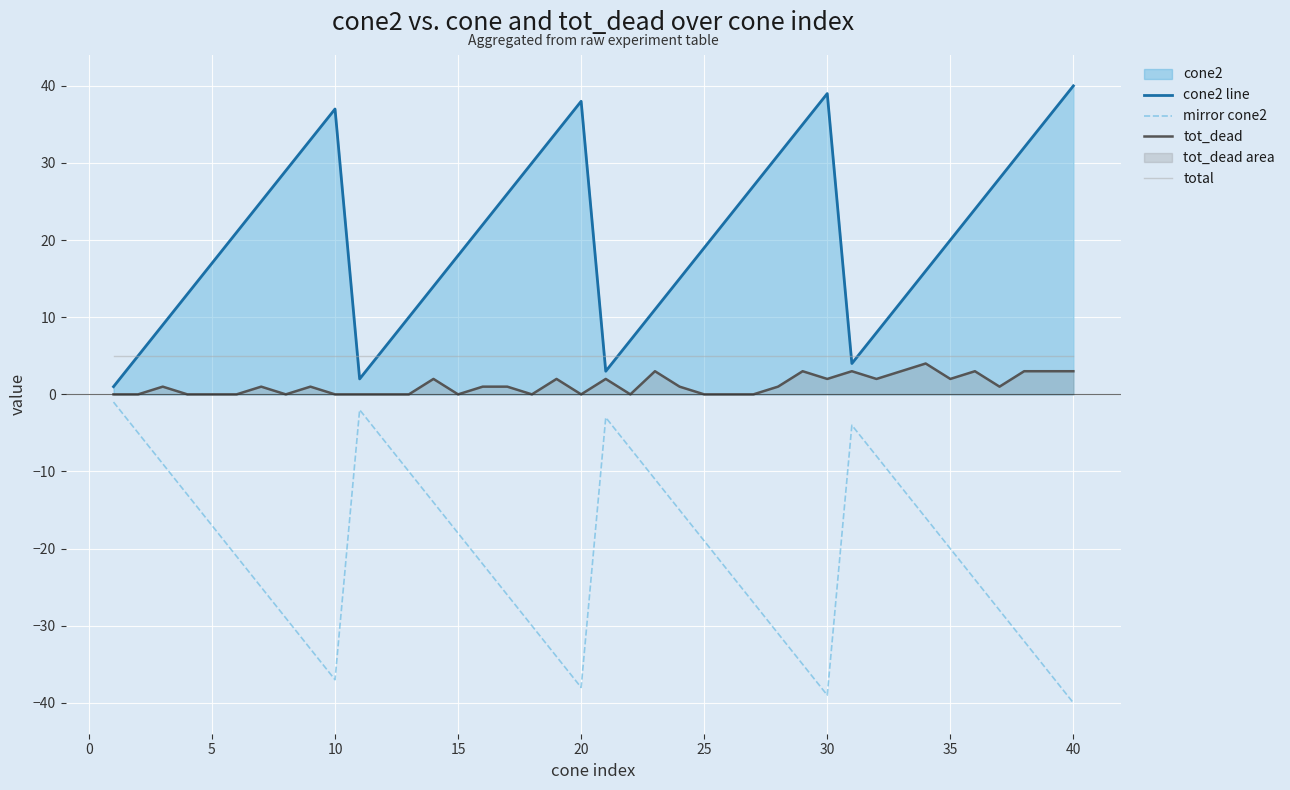

What is the minimum value shown in the chart?

-40